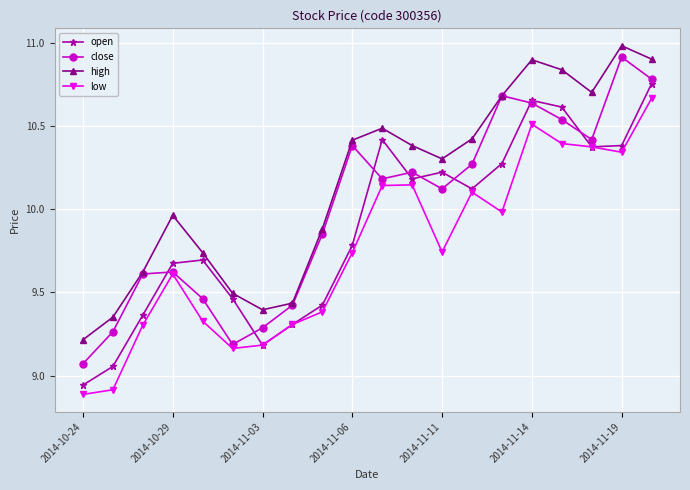

Which series ends up on top after the final intersection of open and close?

close